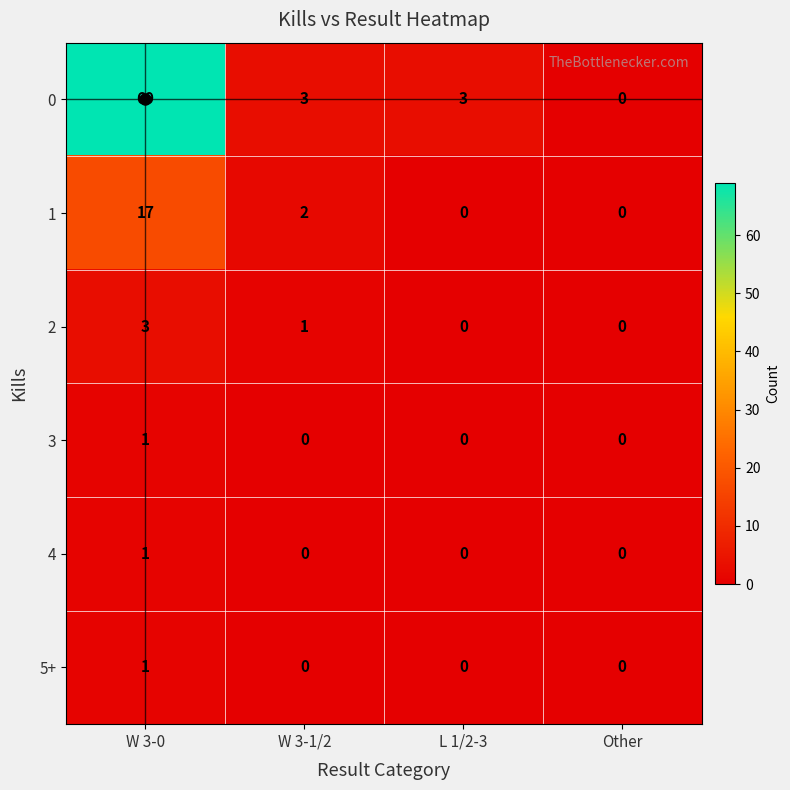

At which label does 1 first exceed 2?

W 3-0